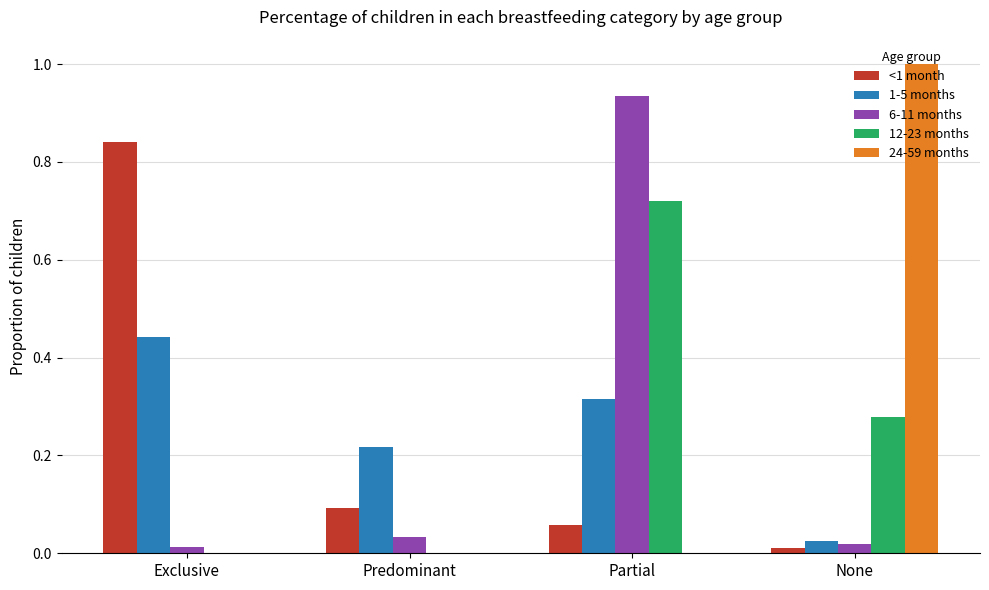

What is the sum of all 6-11 months values?

1.0